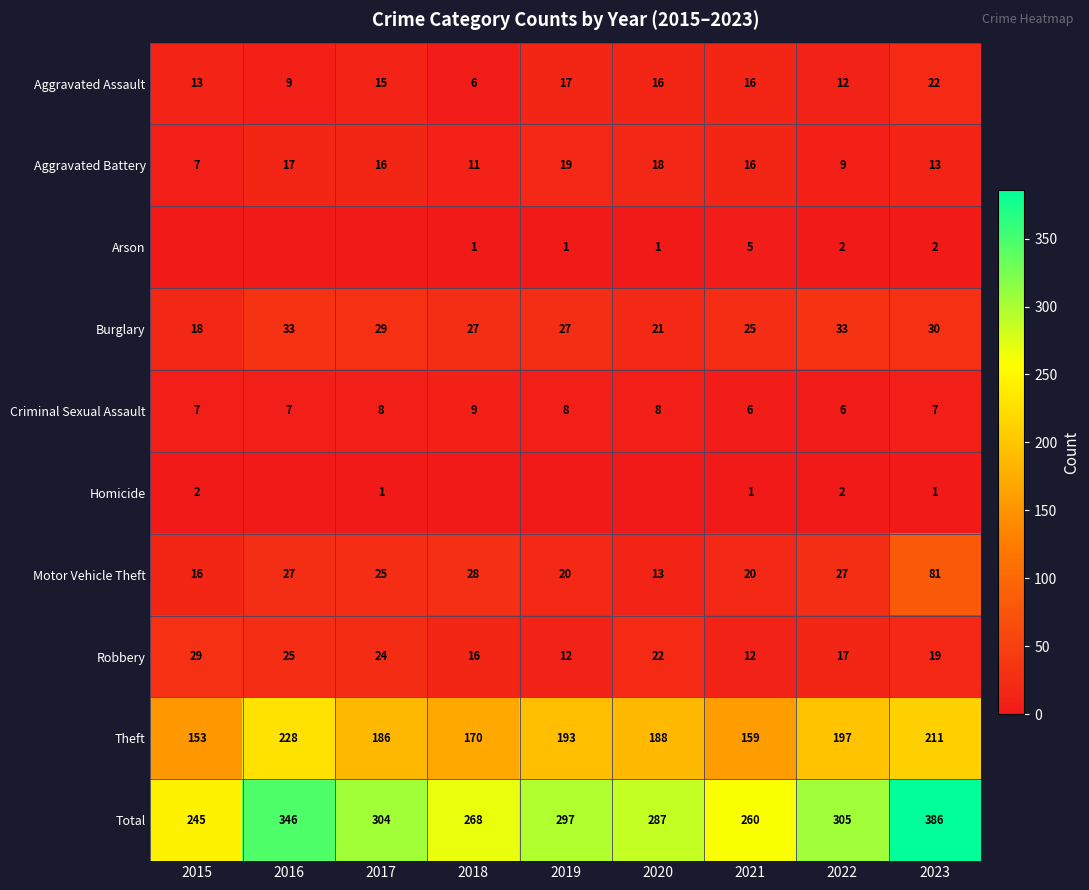

At which label does Criminal Sexual Assault reach its peak?

2018